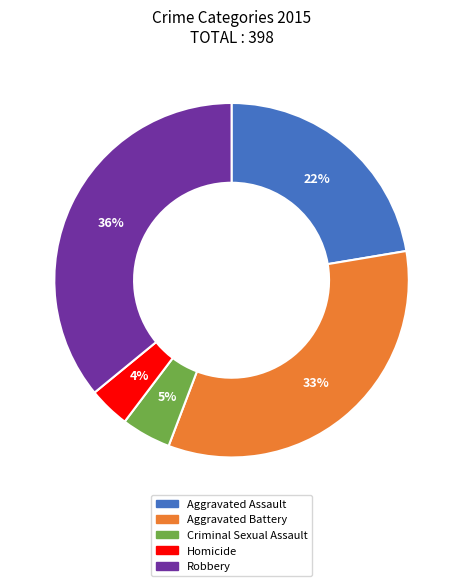

How many segments does this pie chart have?

5